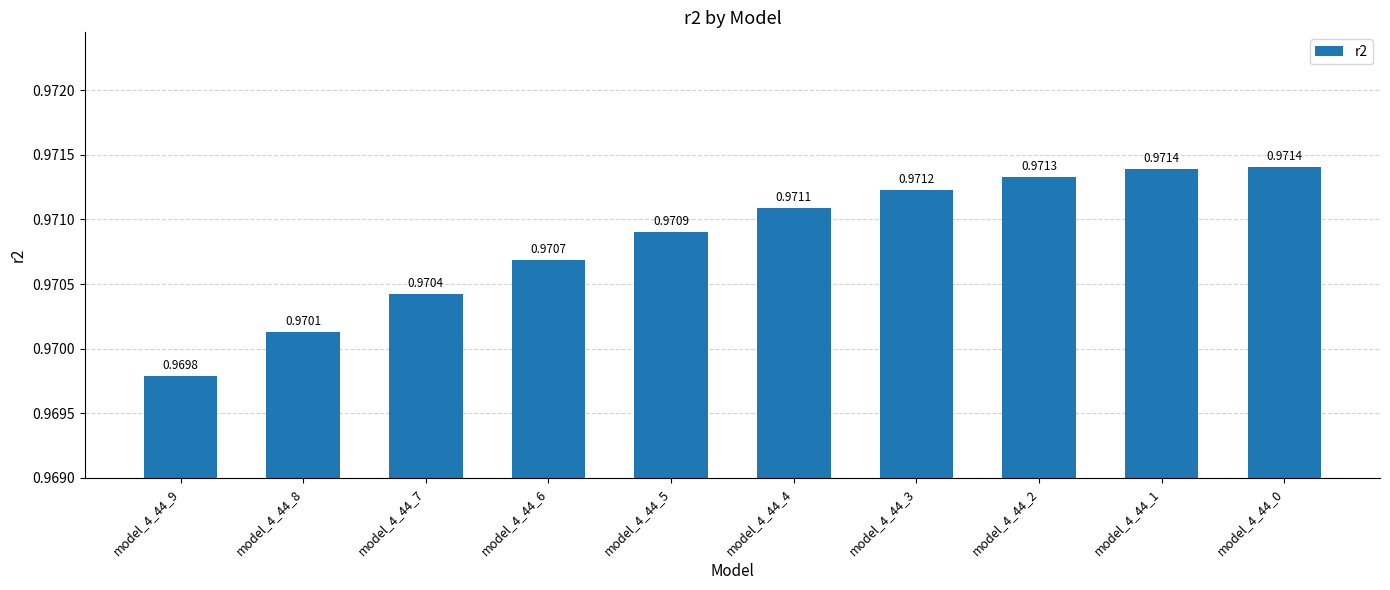

Are the bars horizontal?

No